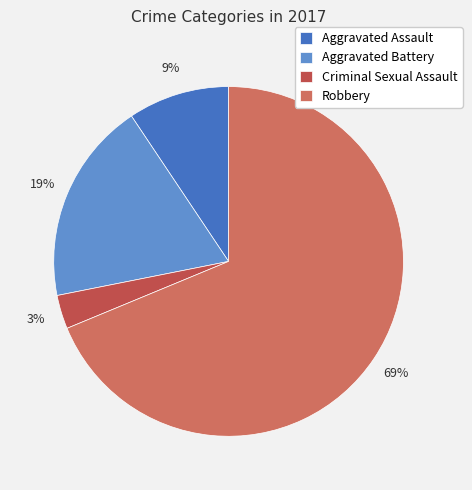

To the nearest percent, what percentage of the pie is Aggravated Battery?

19%